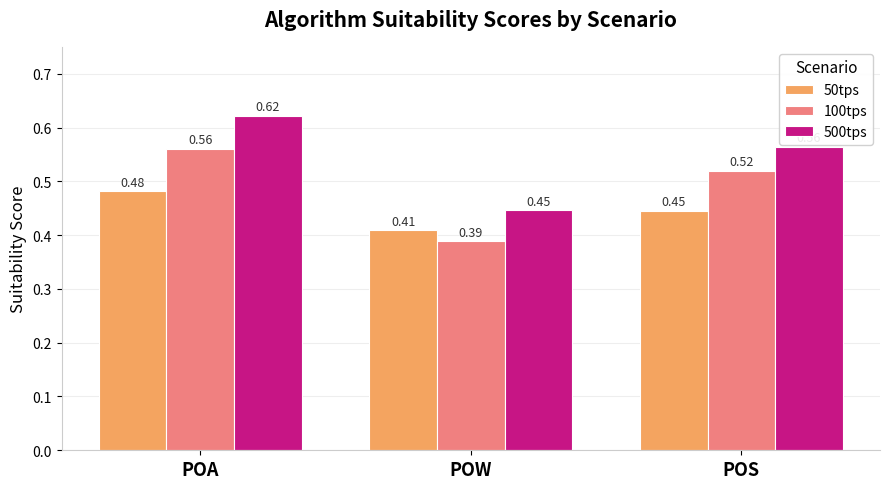

What is the label of the 2nd bar from the right?

POW